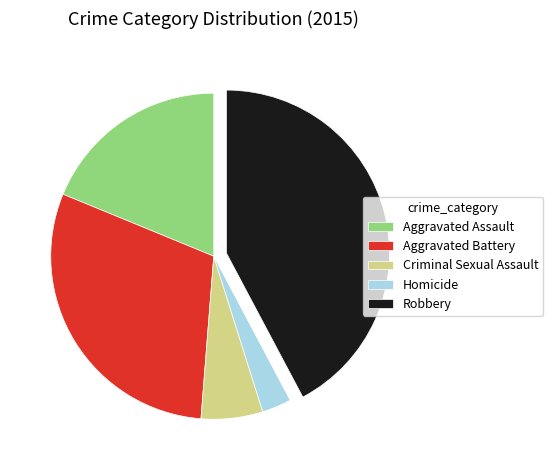

Do Aggravated Battery and Criminal Sexual Assault together represent more than half of the pie?

No